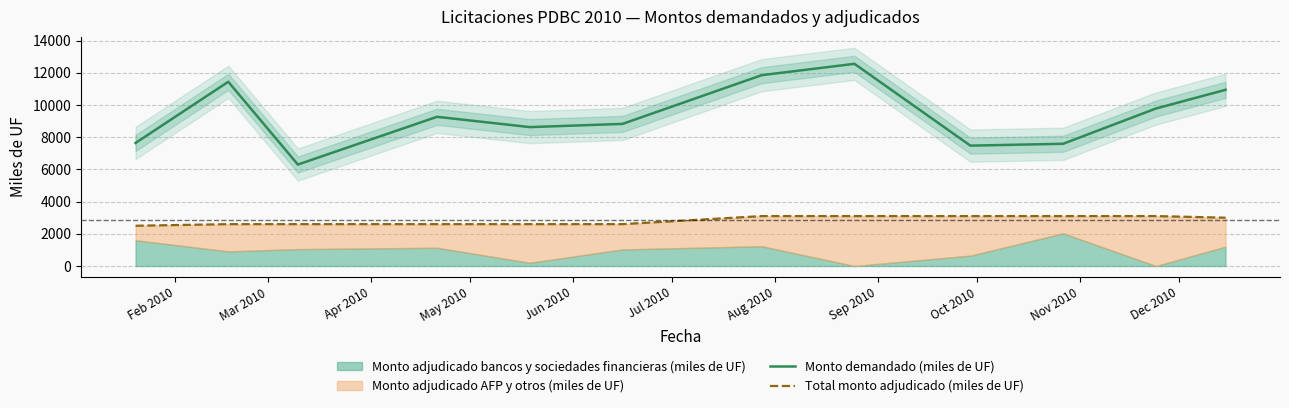

The value of Monto demandado (miles de UF) at May 2010 is 9265. True or false?

True